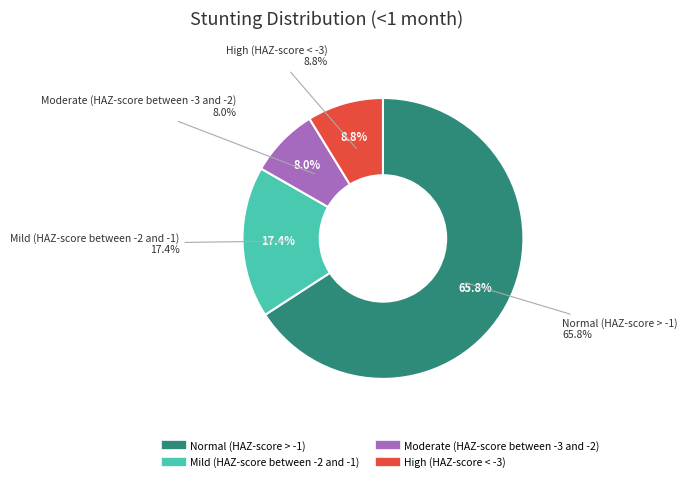

Count the number of slices in the pie.

4